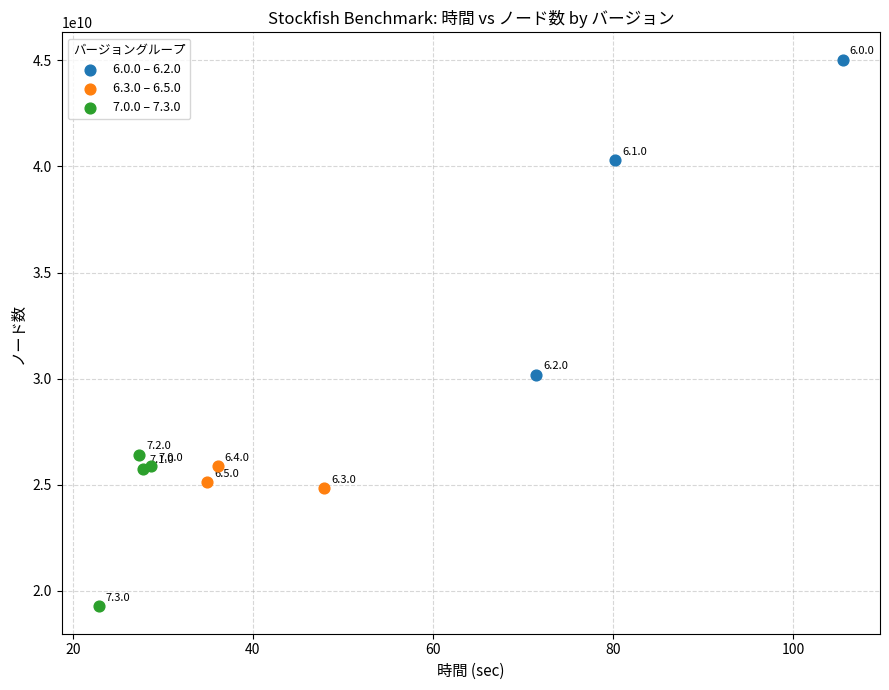

Which series reaches the minimum Y coordinate?

7.0.0 – 7.3.0